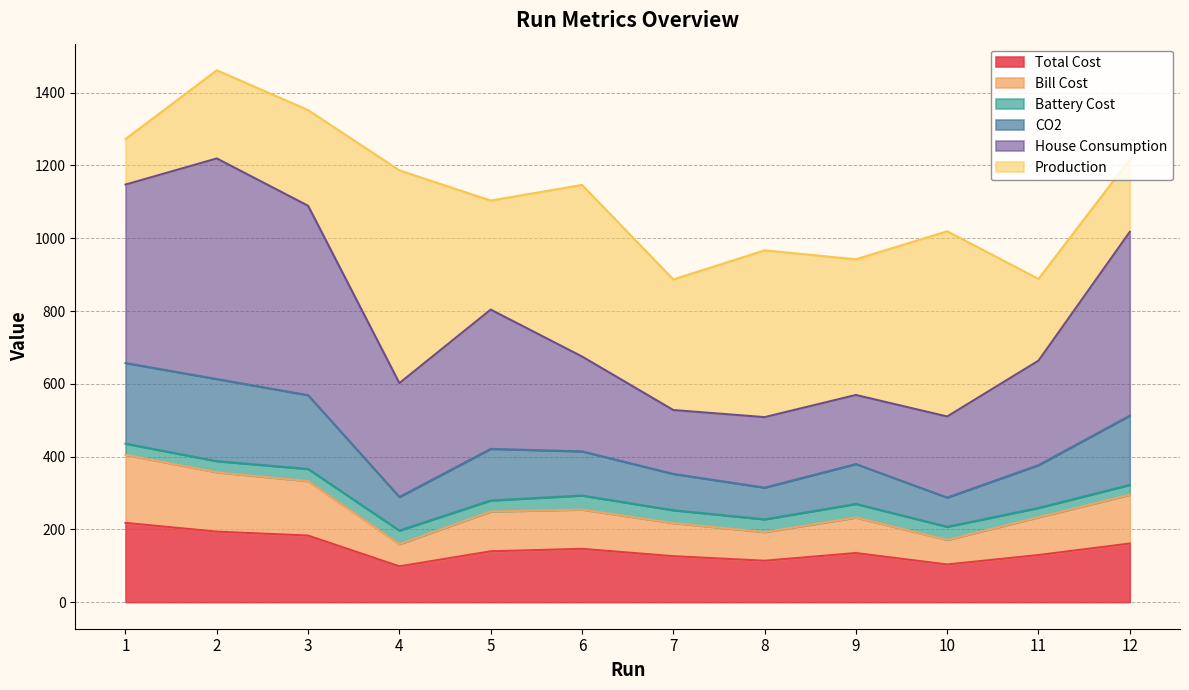

True or false: Total Cost has a value of 113.8 at 8.

True